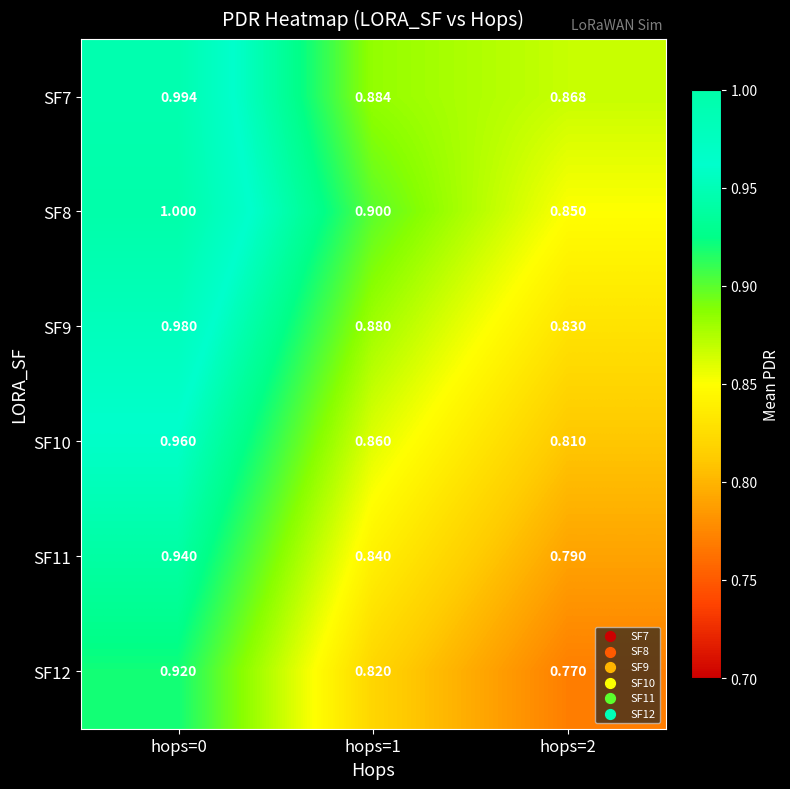

Is the value of SF8 at hops=1 greater than the value of SF9 at hops=1?

Yes